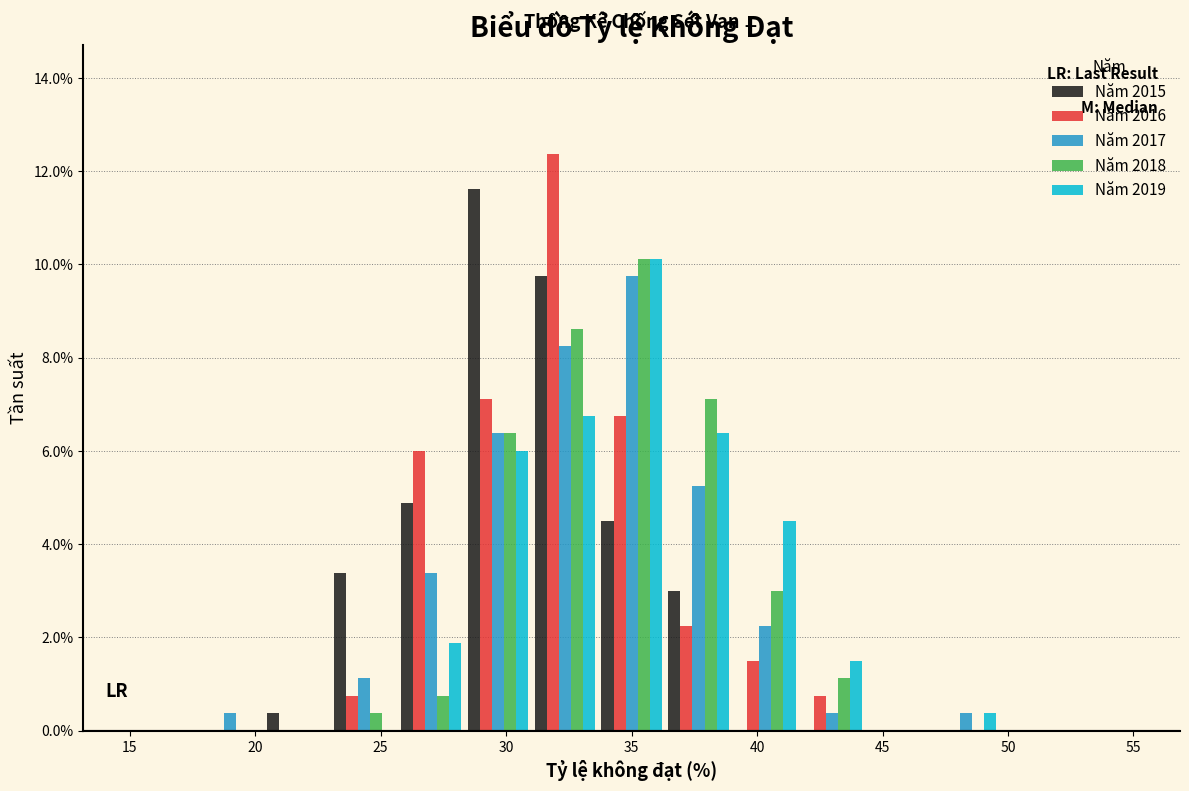

In the Năm 2017 series, which range on the x-axis has the tallest bar?

33.5 to 36.5